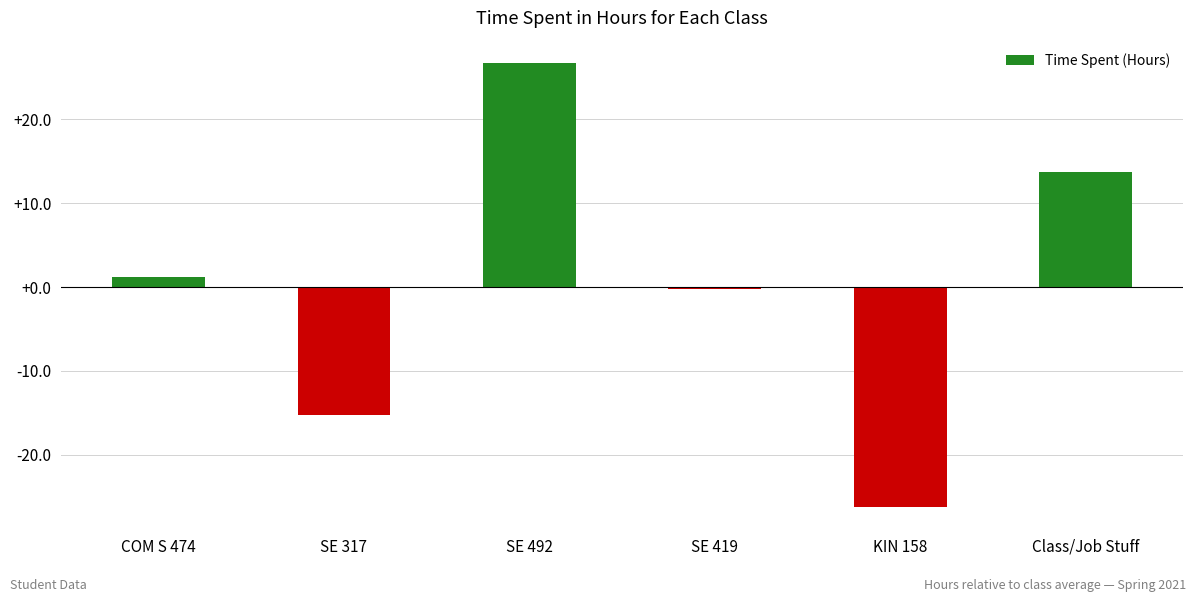

True or false: the data shows 13.8 at Class/Job Stuff.

True